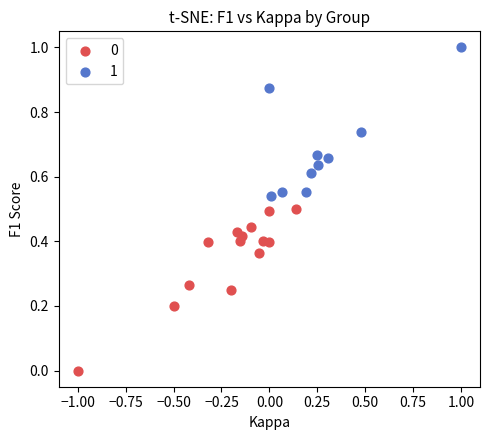

Which series reaches the maximum Y coordinate?

1